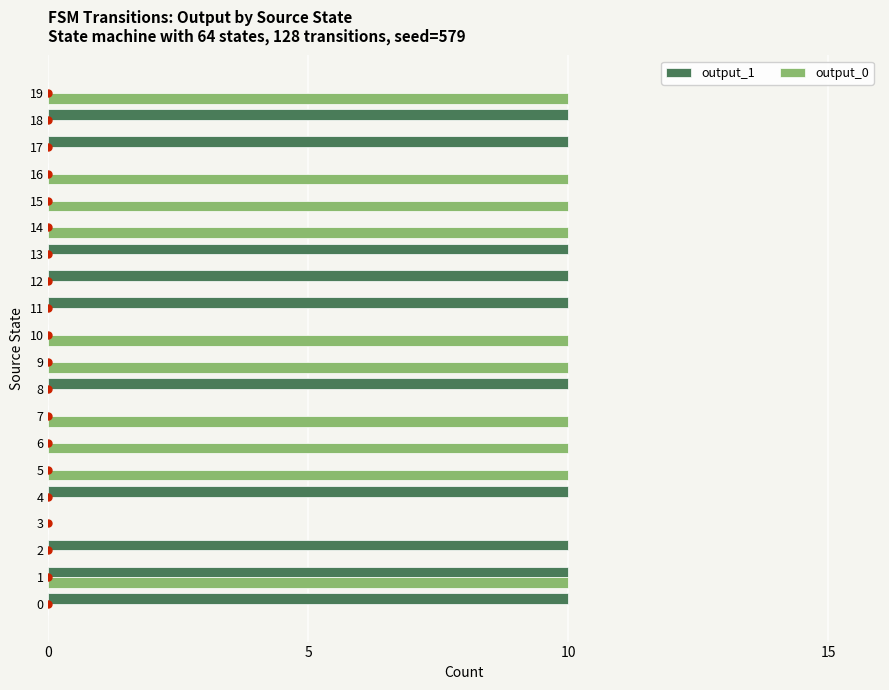

What are all the series names shown in the legend?

output_1, output_0